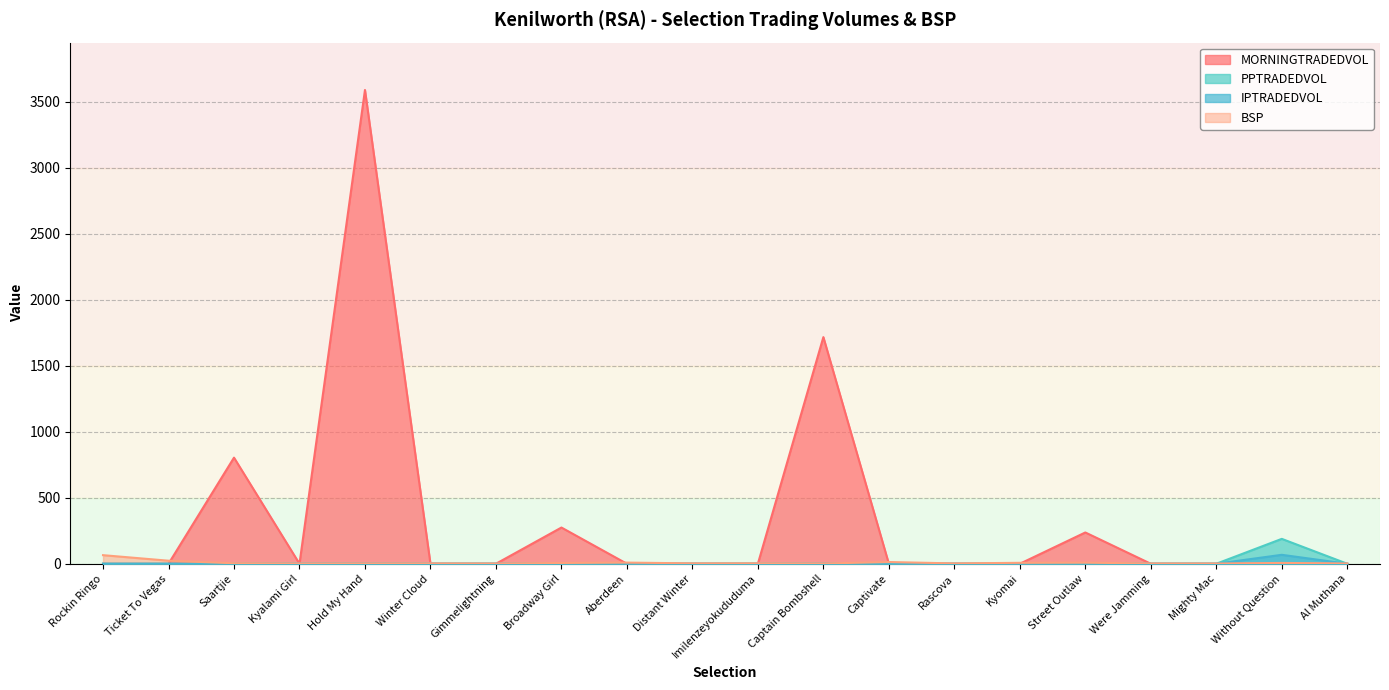

Is it true that IPTRADEDVOL equals 0.0 at Gimmelightning?

True